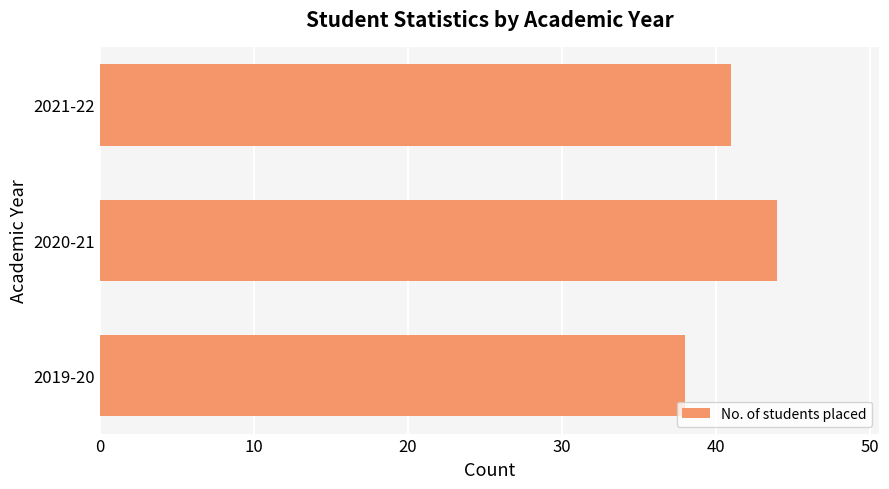

The value at 2021-22 is 71. True or false?

False